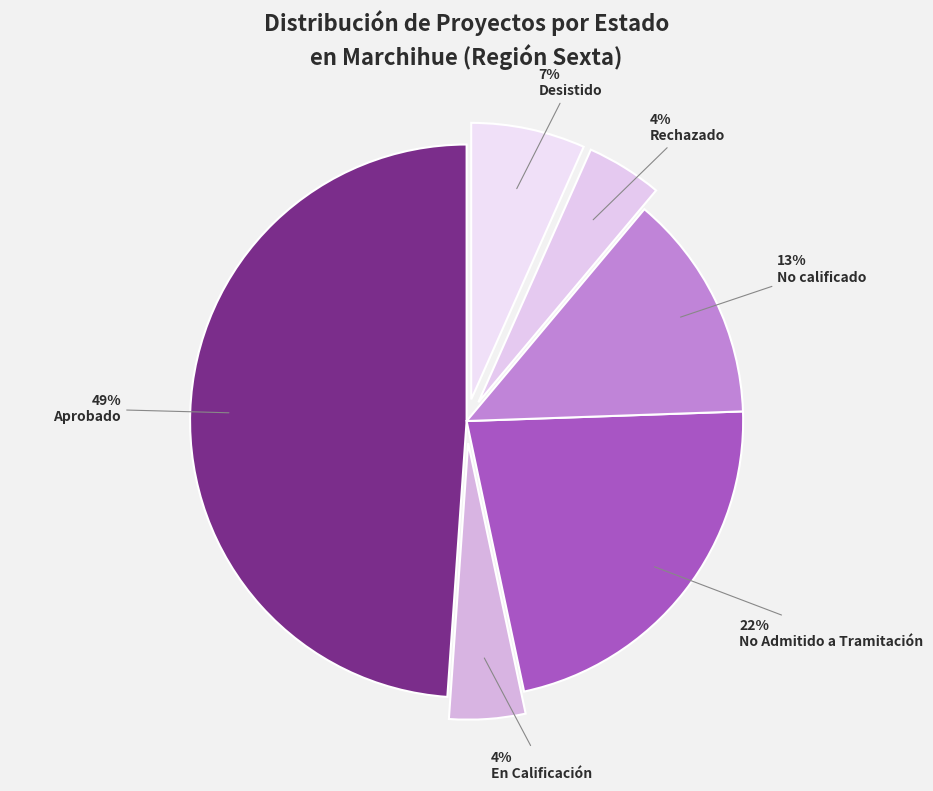

How many slices are in this pie chart?

6